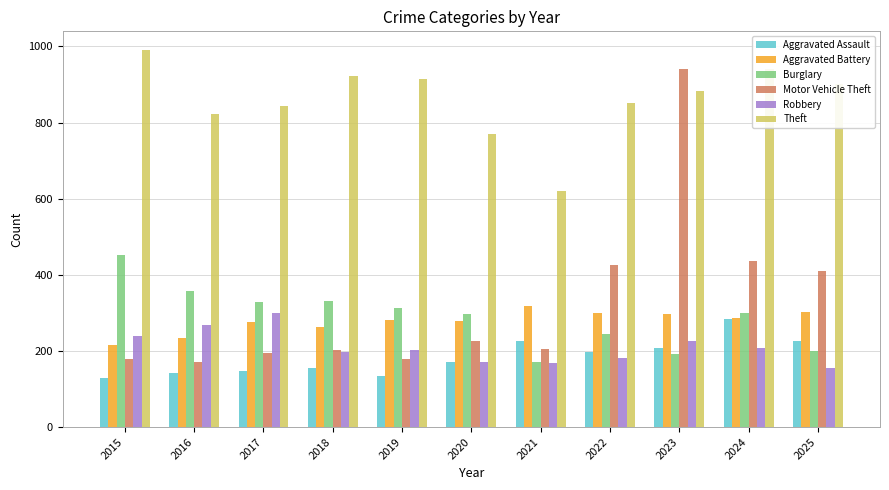

Is it true that Aggravated Assault equals 101 at 2018?

False